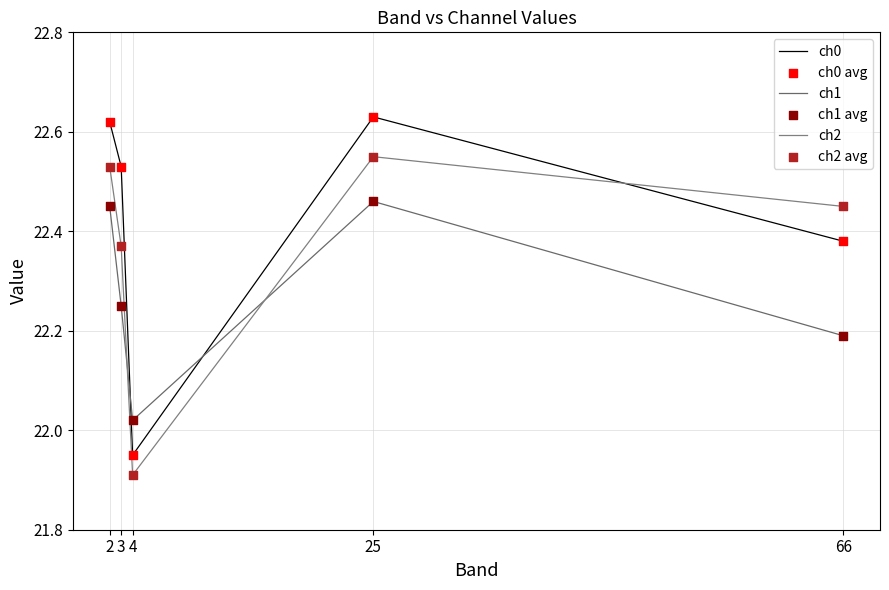

At which category is the sum across all series the highest?

25